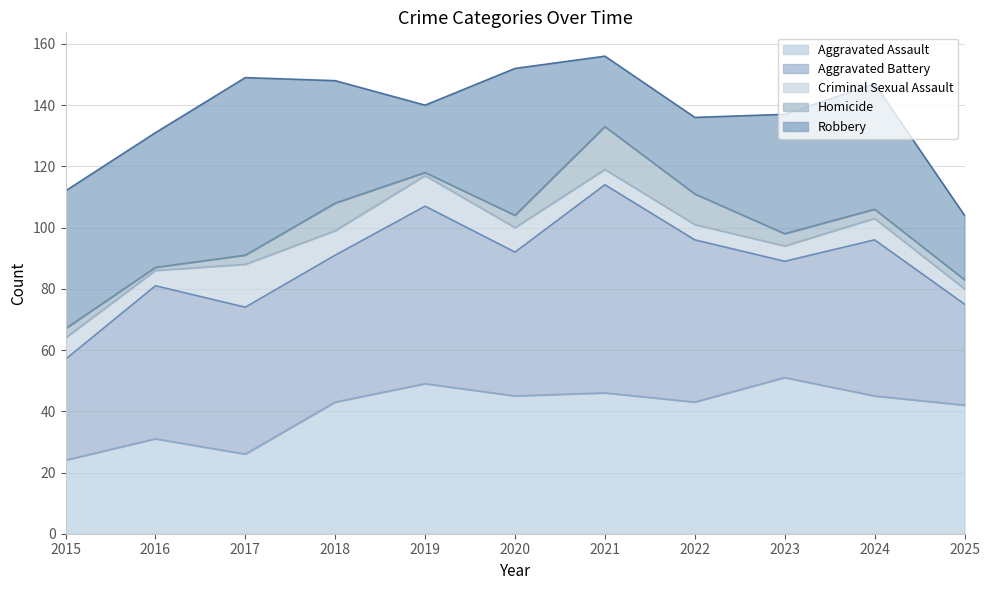

The value of Aggravated Assault at 2016 is 8. True or false?

False